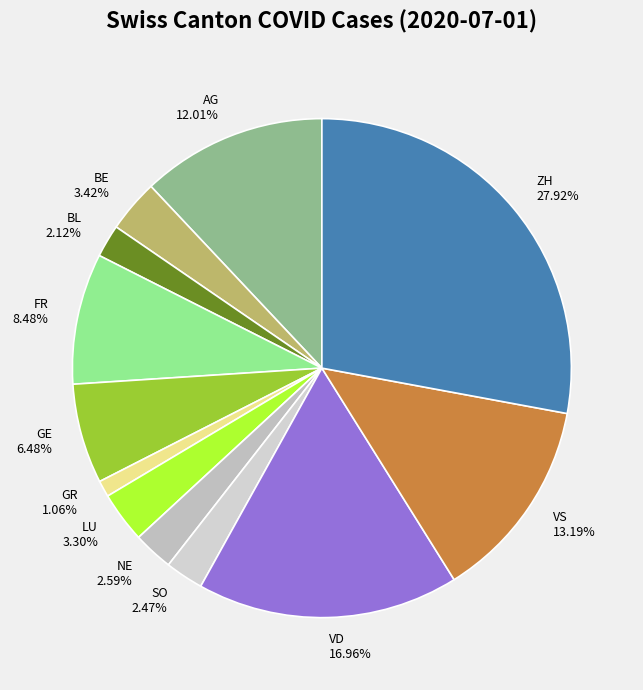

Count the number of slices in the pie.

12